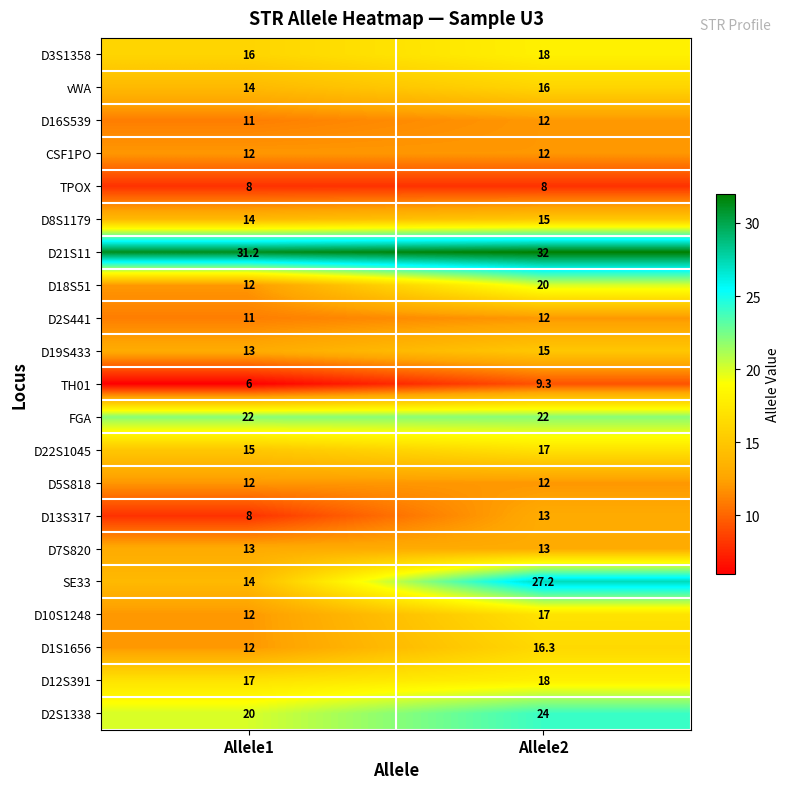

The D16S539 series shows 18.8 at Allele1. True or false?

False